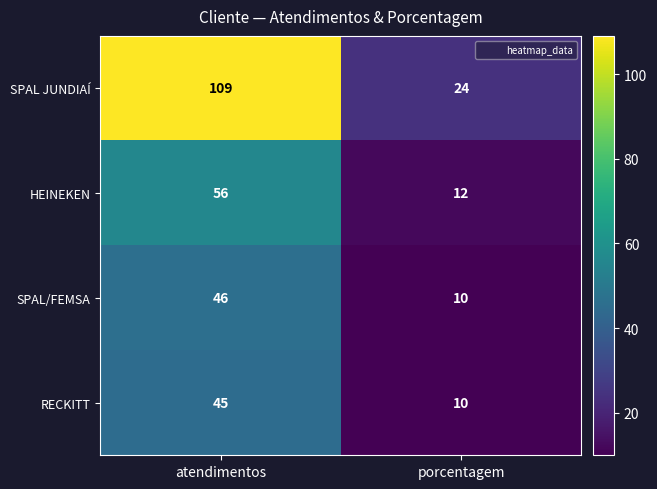

What is the maximum value shown in the chart?

109